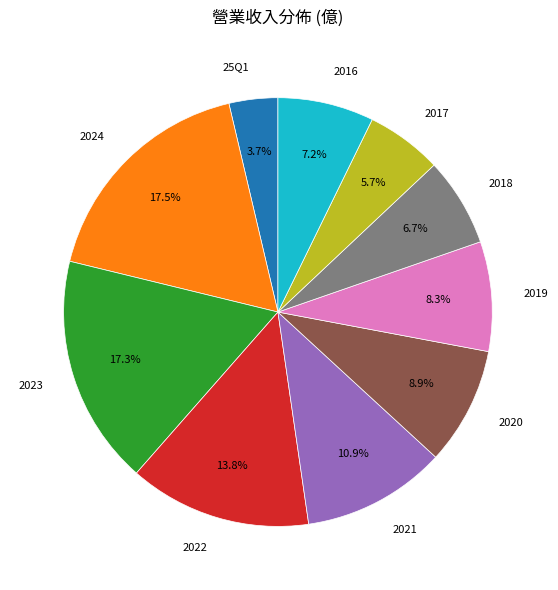

Is there any slice that represents more than half of the pie?

No